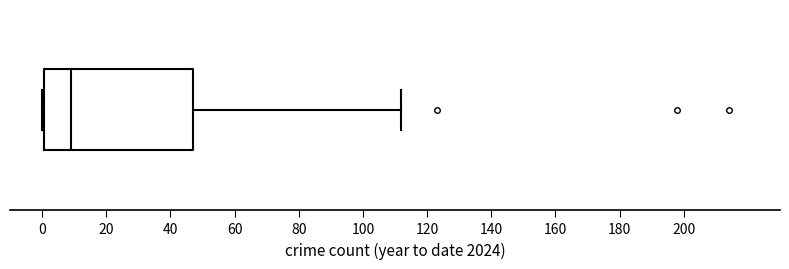

Read this box plot against the x-axis: the position of the median line, the range covered by the box, and the ends of both whiskers. The values are not printed on the chart, so give them approximately, as read against the axis.

median 10, box 0 to 48, whiskers 0 (just left of the box's left edge) to 112